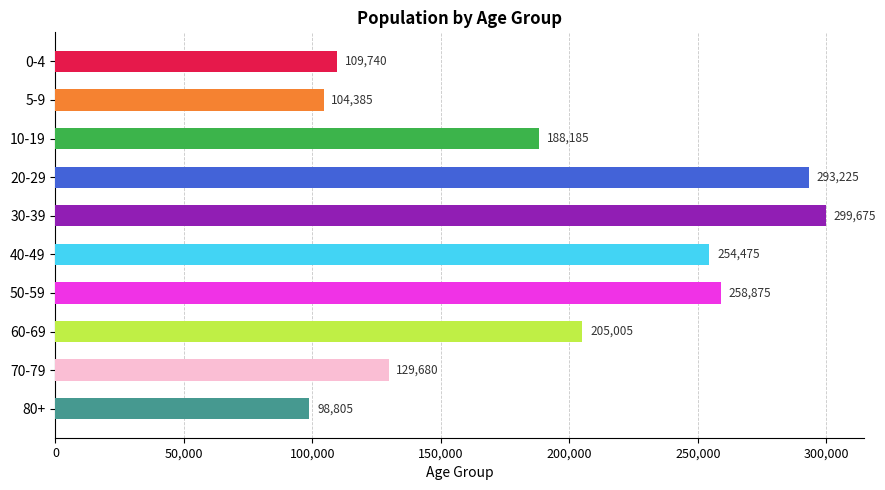

How many series are shown in this chart?

1